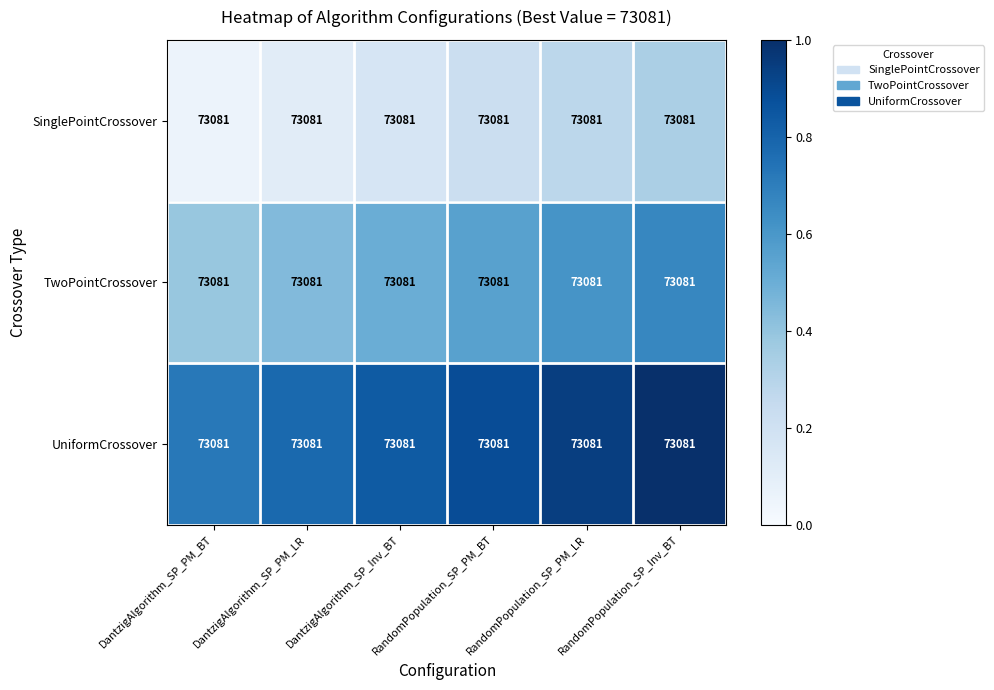

List the series in order of their peak value, lowest first.

SinglePointCrossover, TwoPointCrossover, UniformCrossover